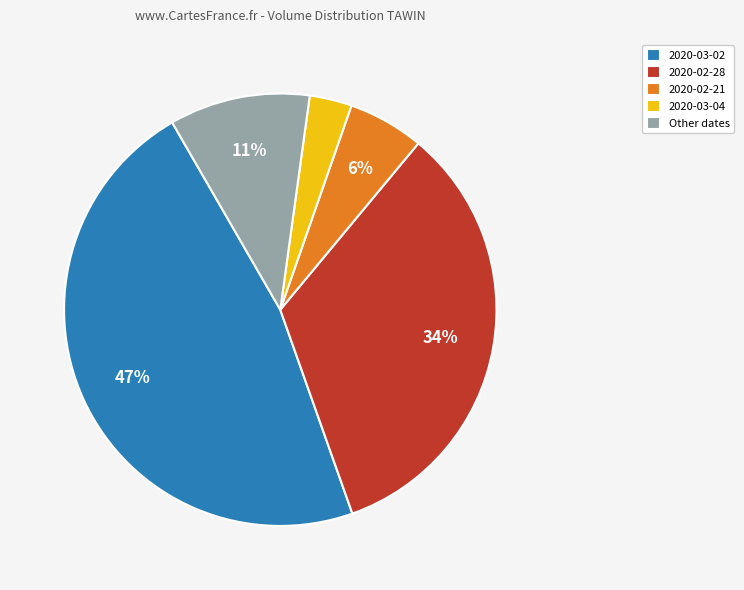

Which category has the smallest portion of the pie?

2020-03-04